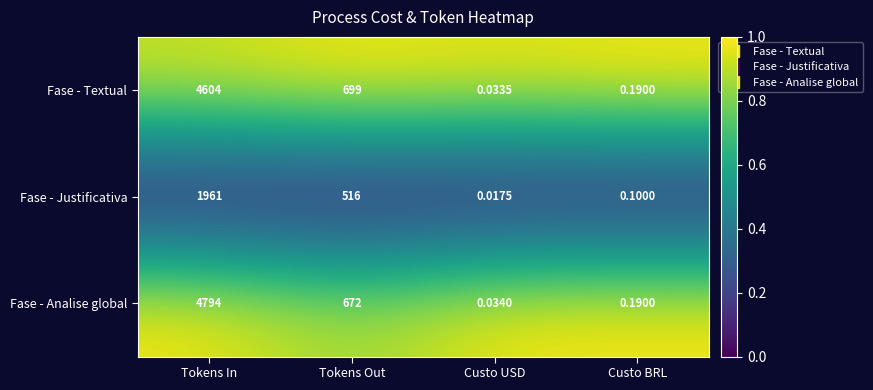

Rank the series by their maximum value, from highest to lowest.

Fase - Analise global, Fase - Textual, Fase - Justificativa